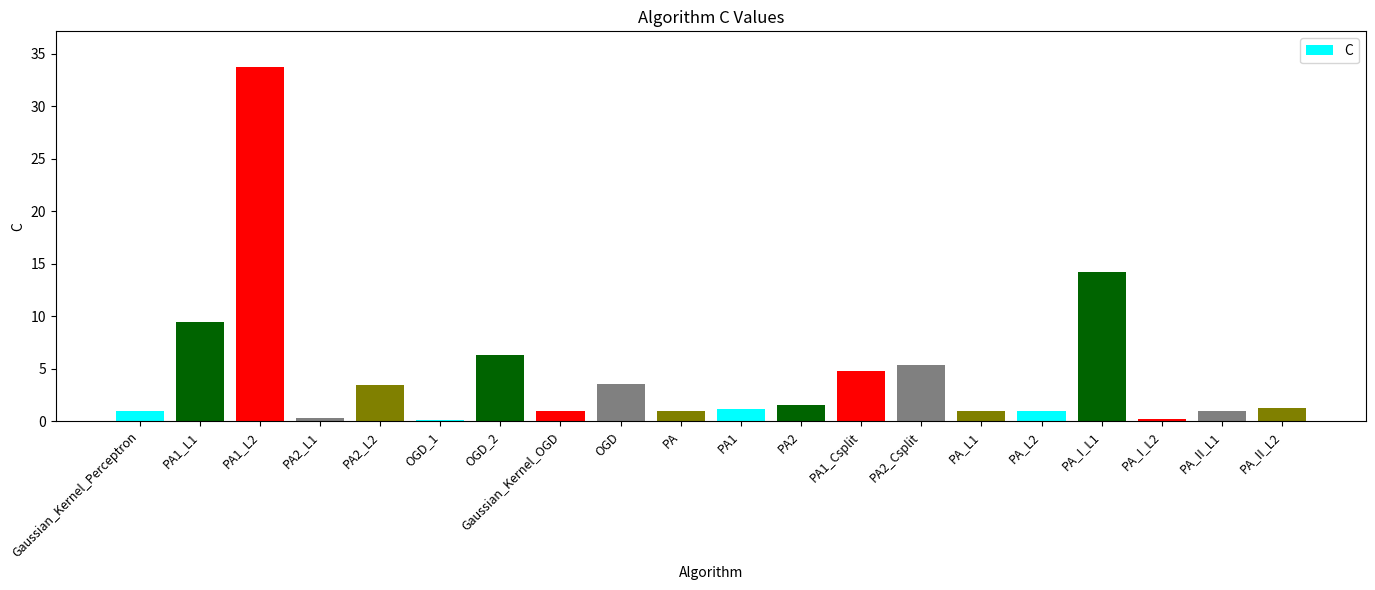

What is the sum of the values at PA_L1 and PA_I_L1?

15.2